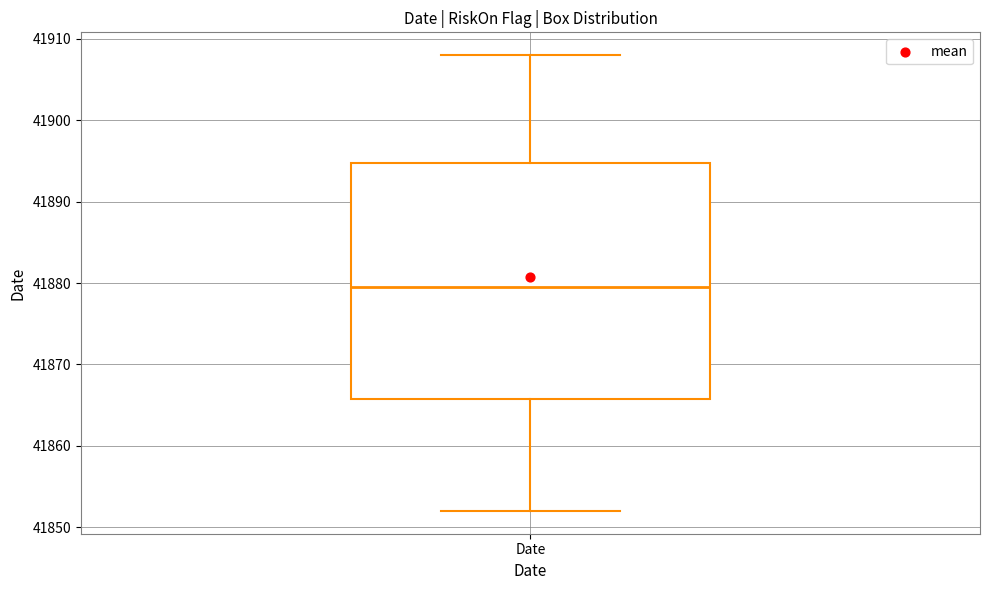

Where does the lower whisker of the box for Date end on the y-axis? The values are not printed on the chart, so give them approximately, as read against the axis.

41852